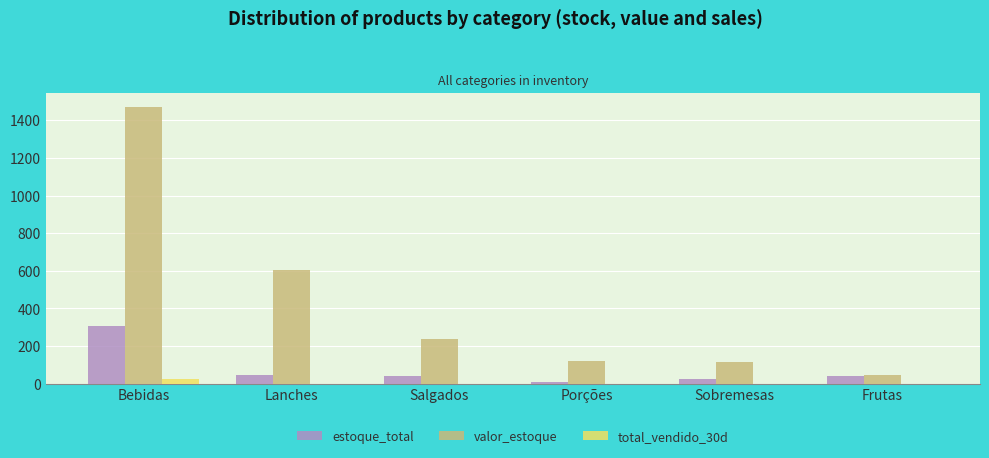

Are the bars grouped side by side (vs. stacked)?

Yes